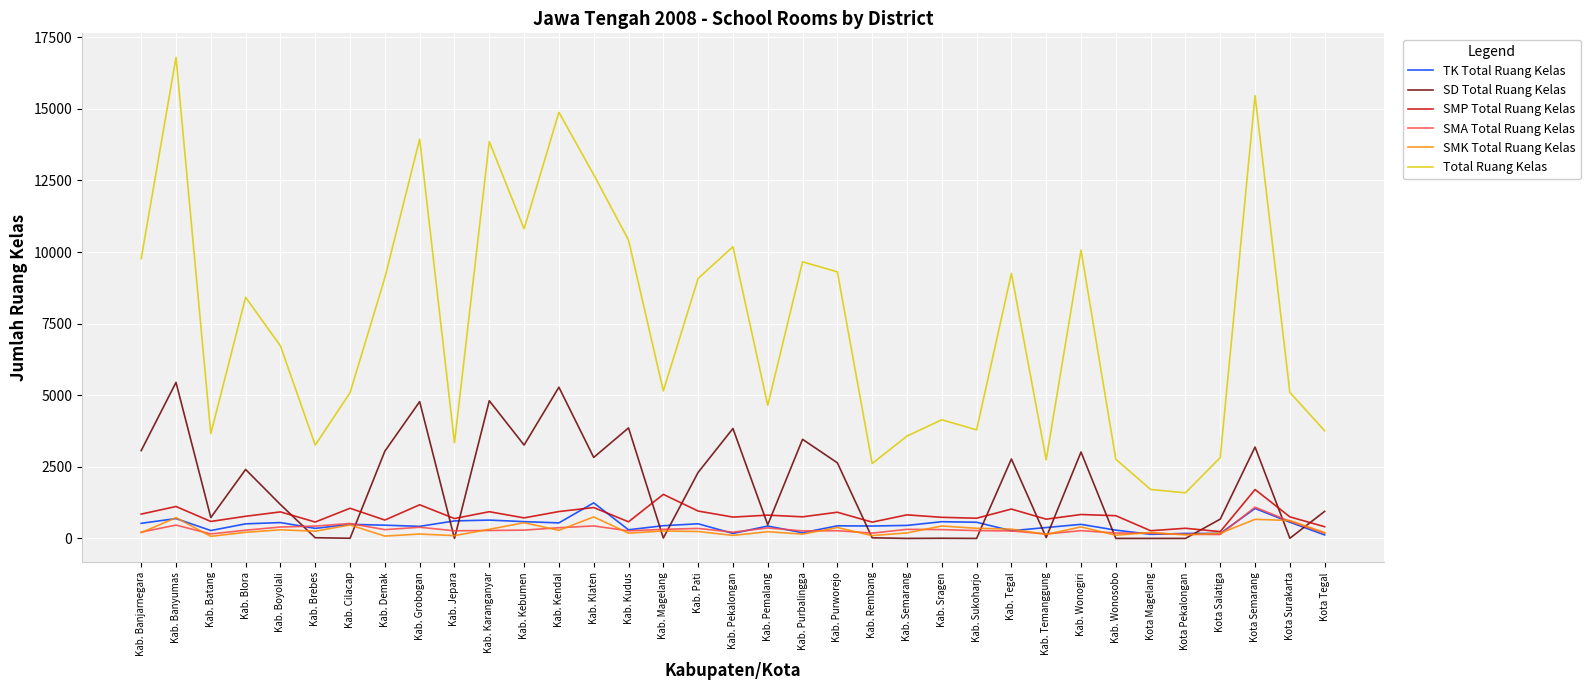

How many distinct data groups are displayed?

6